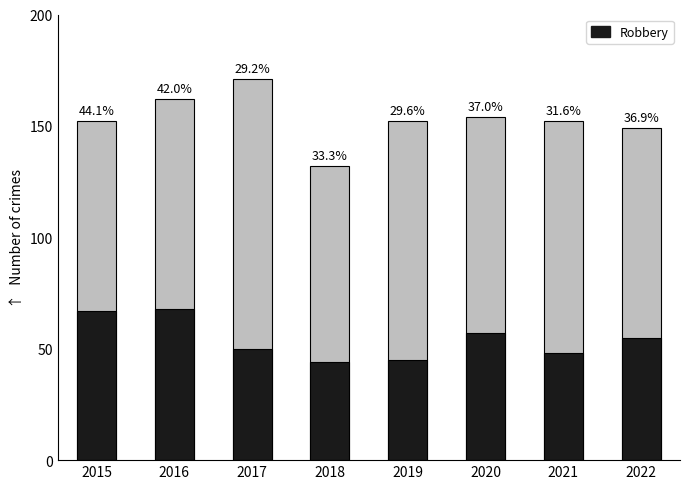

Which series changed the most between 2018 and 2019?

Total crimes